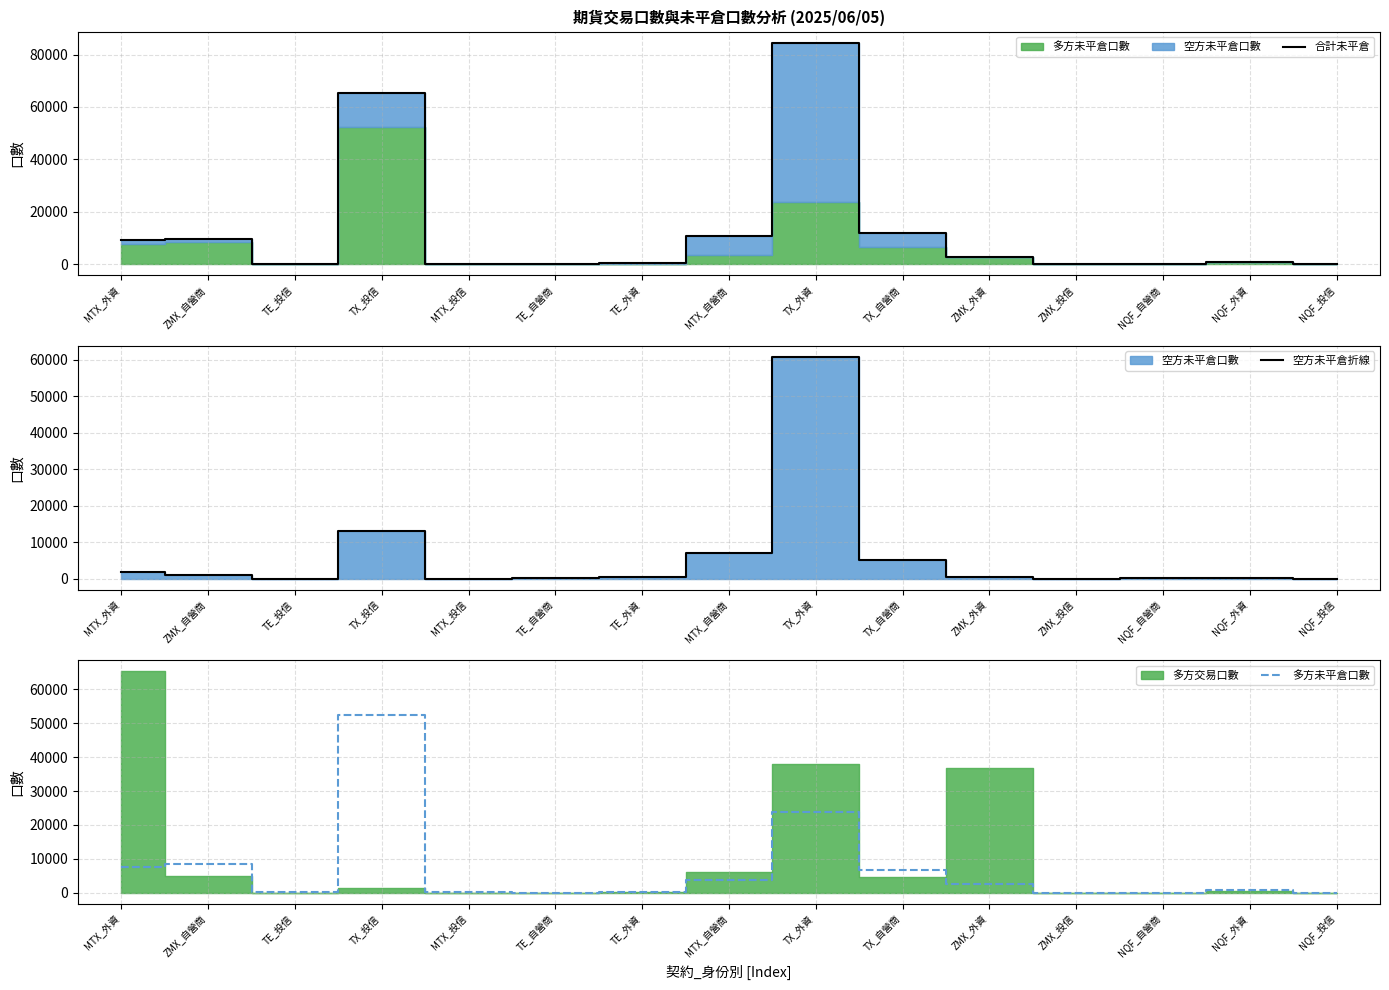

What value does the 空方未平倉折線 series have at ZMX_外資, to the nearest 50?

300